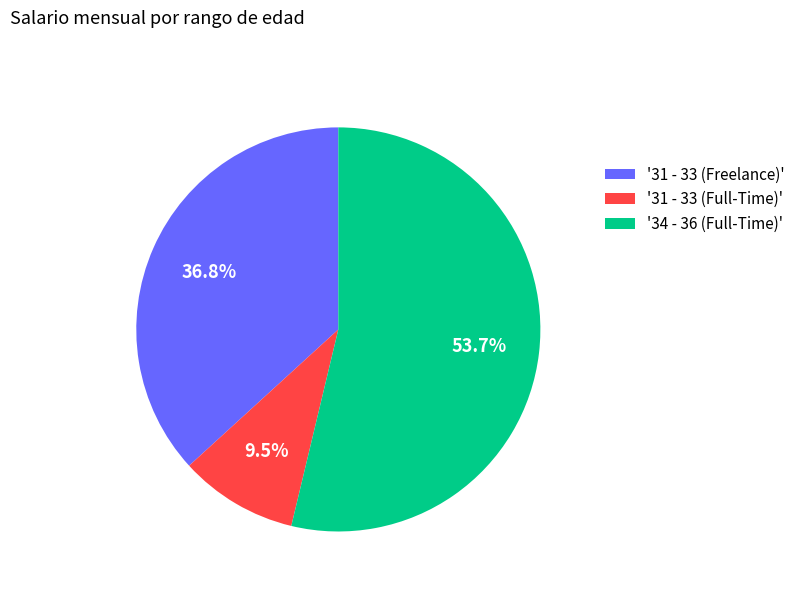

Is there any slice that represents more than half of the pie?

Yes